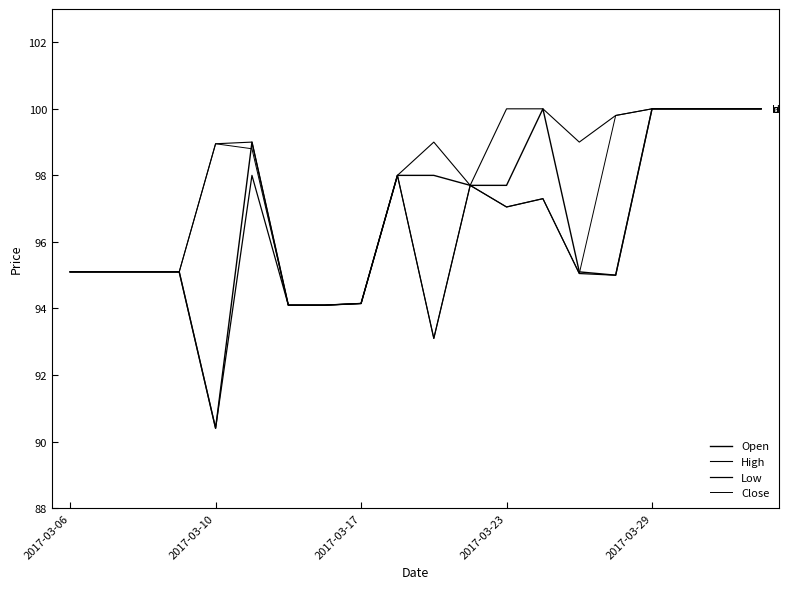

How many interior local valleys does the Close series have?

3